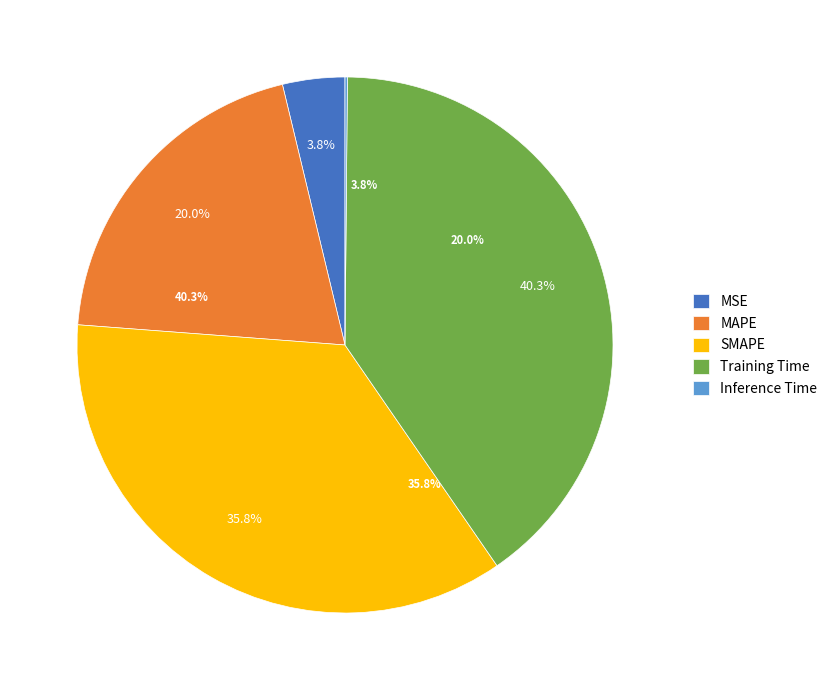

To the nearest percent, what is the combined percentage of SMAPE and MSE?

40%